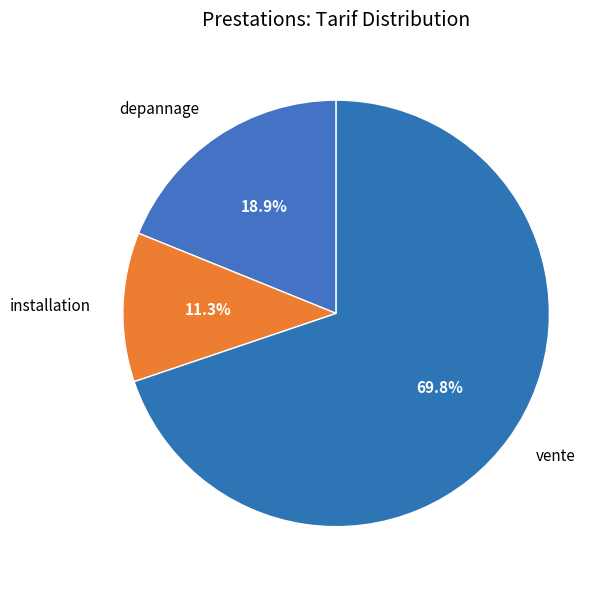

Between vente and installation, which is larger?

vente